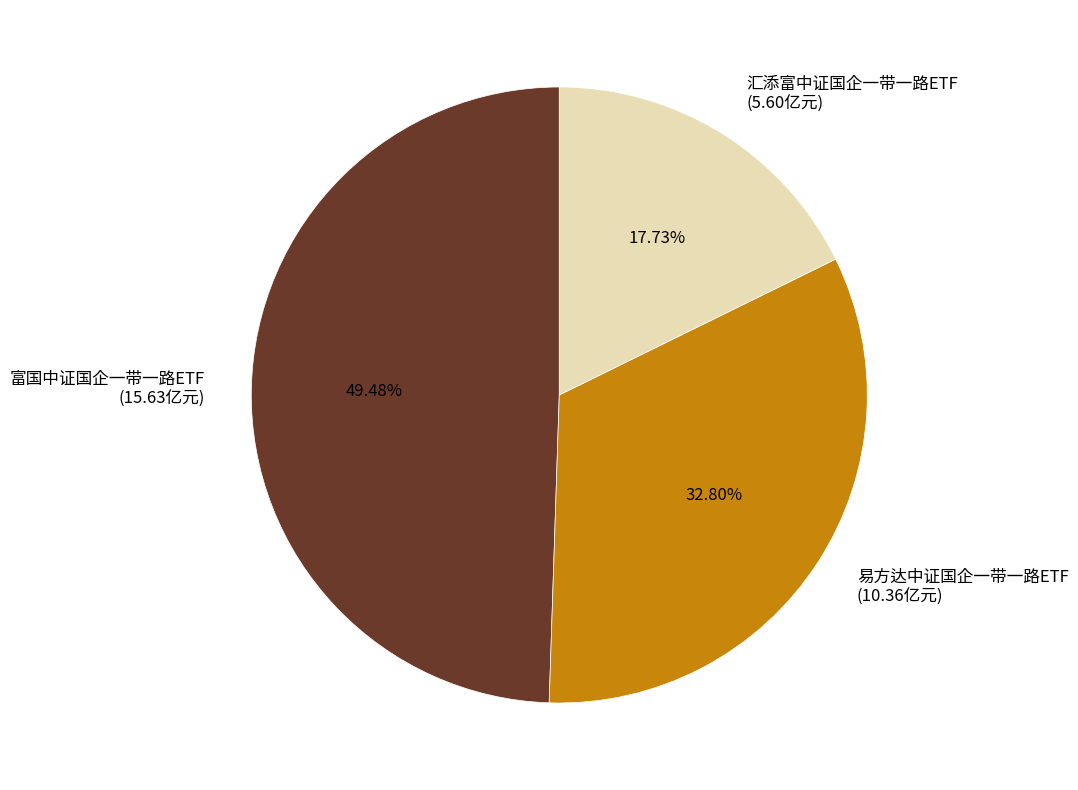

To the nearest percent, what percentage of the pie is 易方达中证国企一带一路ETF?

33%